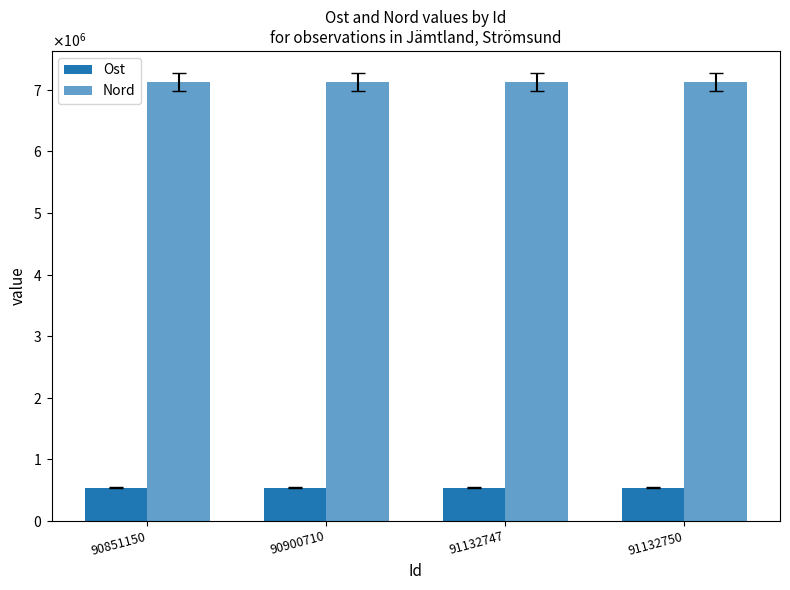

Does the chart contain stacked bars?

No